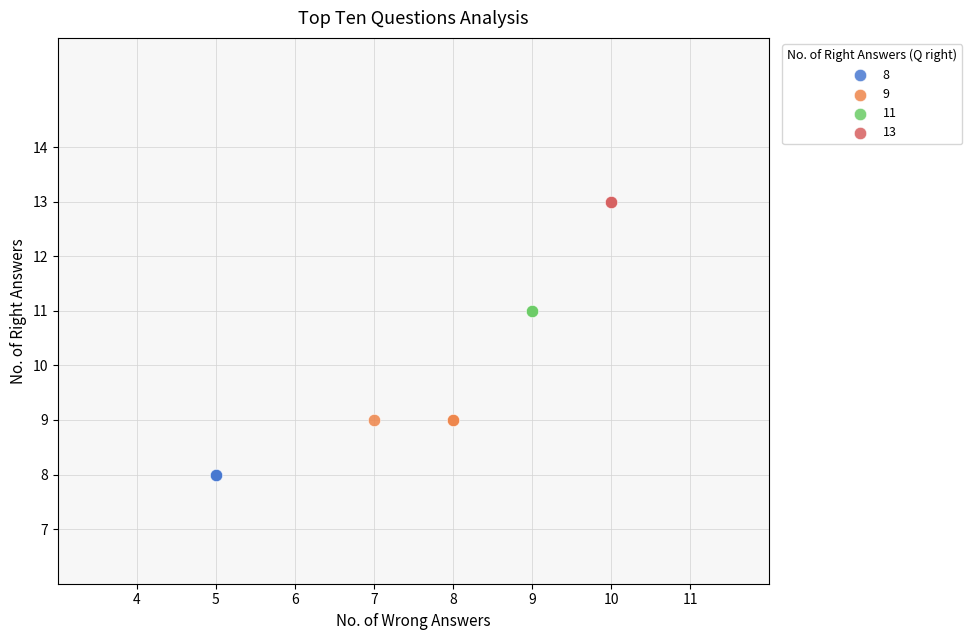

What are all the series names shown in the legend?

8, 9, 11, 13